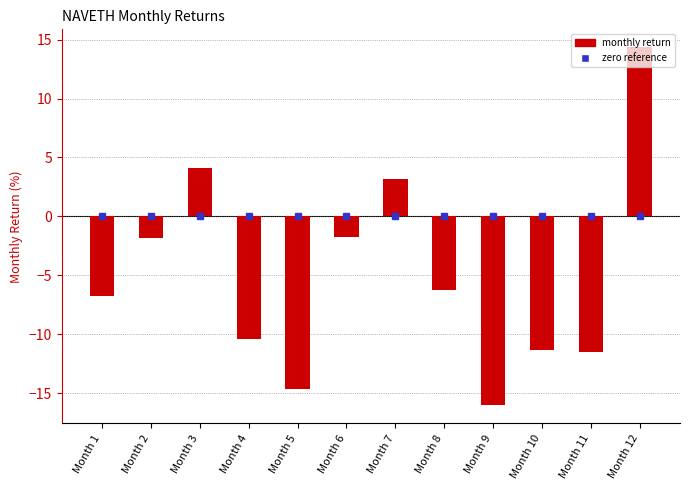

Read the value at Month 7.

3.2